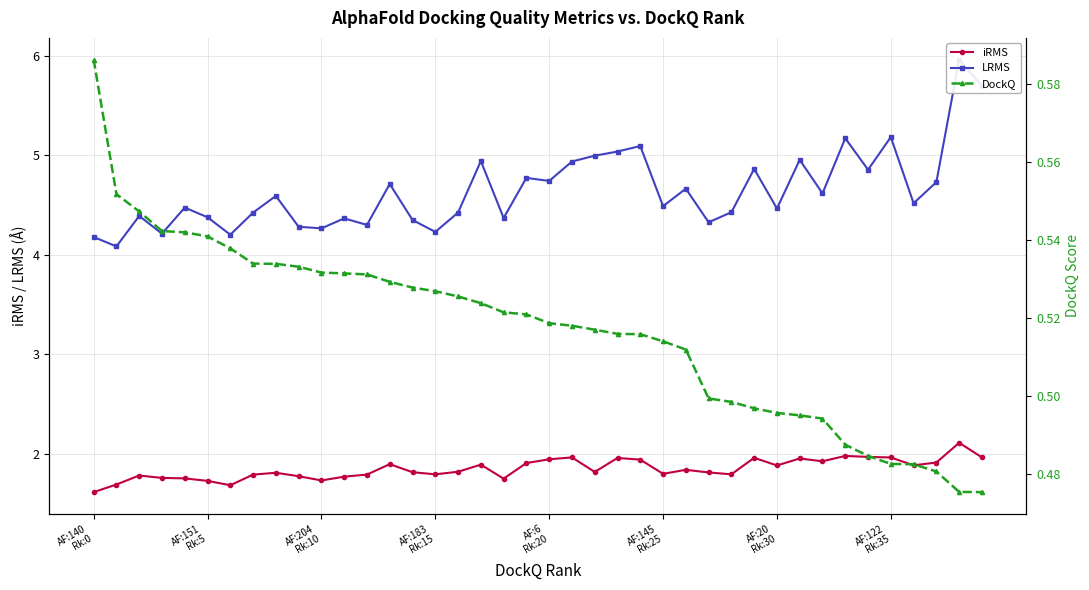

What are all the series names shown in the legend?

iRMS, LRMS, DockQ